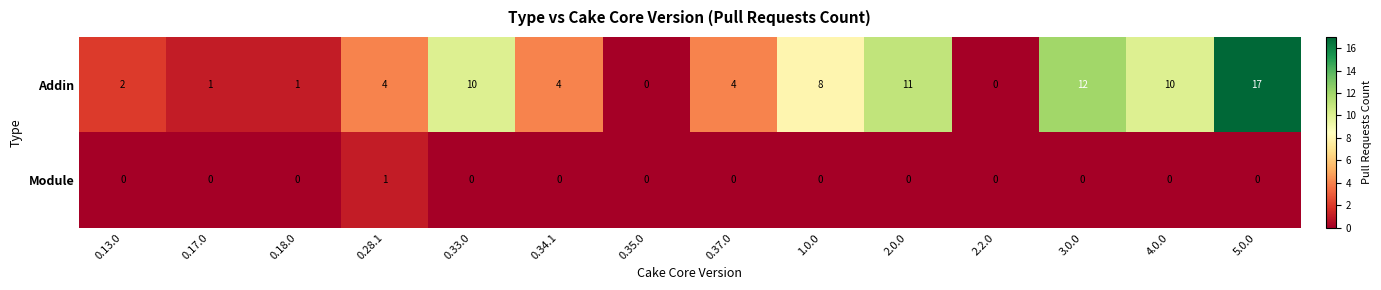

Which series has the largest total across all categories?

Addin